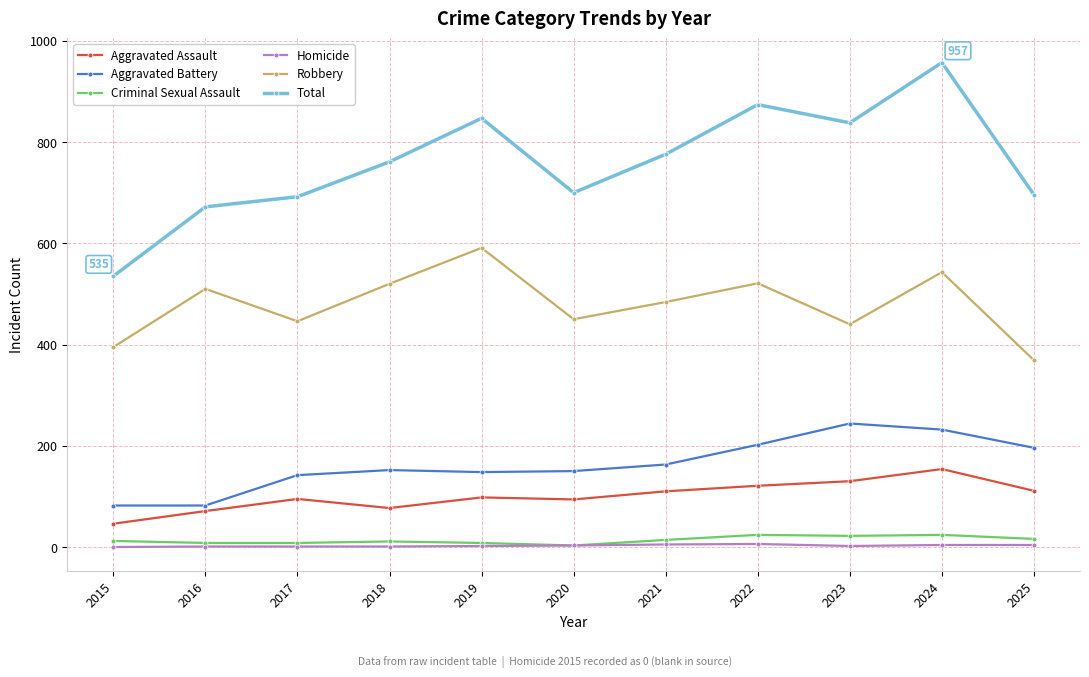

Does the chart have visible grid lines?

Yes